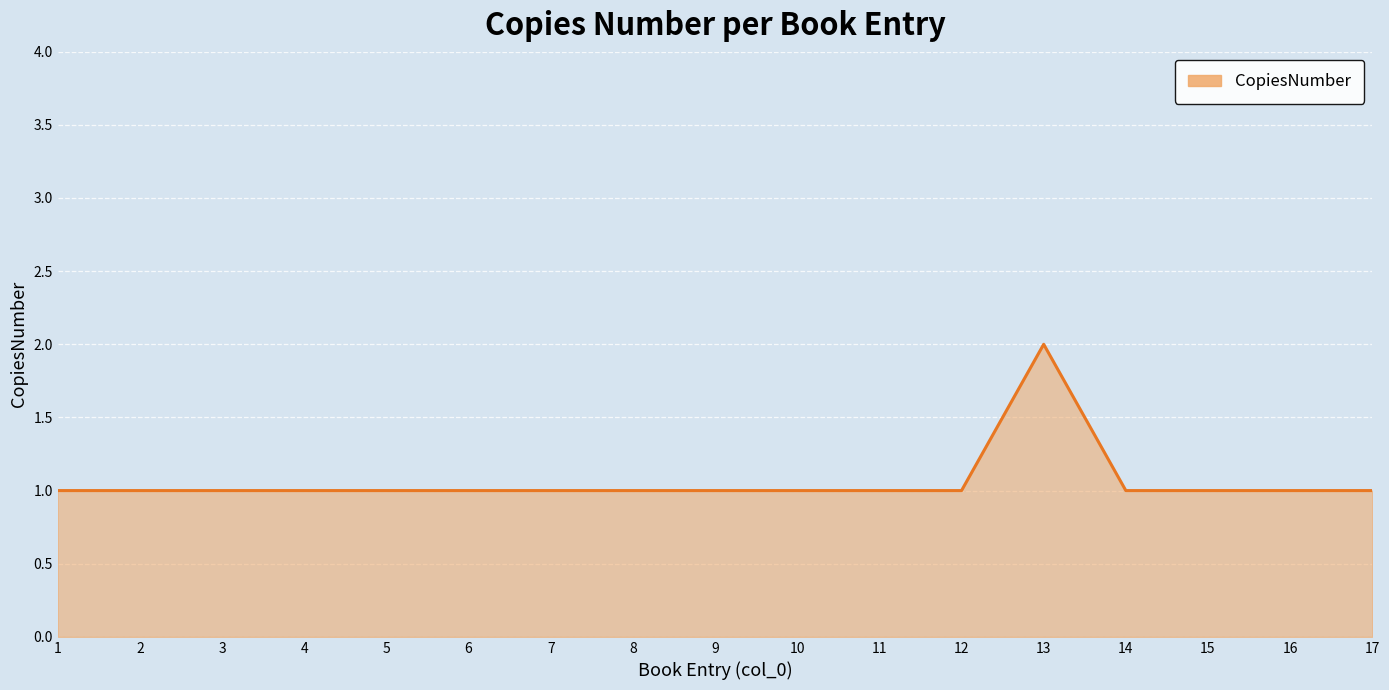

What is the average value?

1